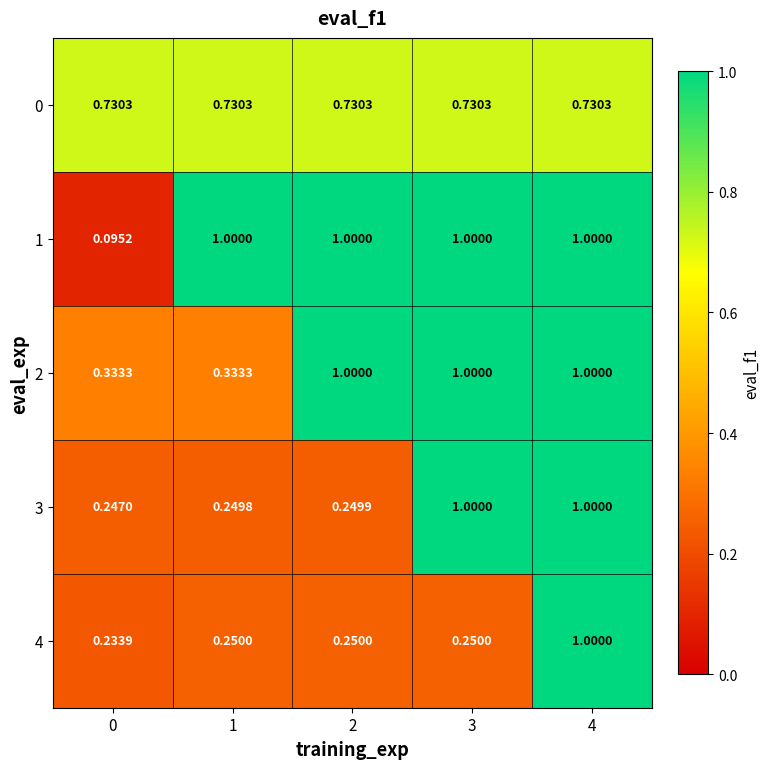

Rank the series by their maximum value, from lowest to highest.

0, 1, 2, 3, 4